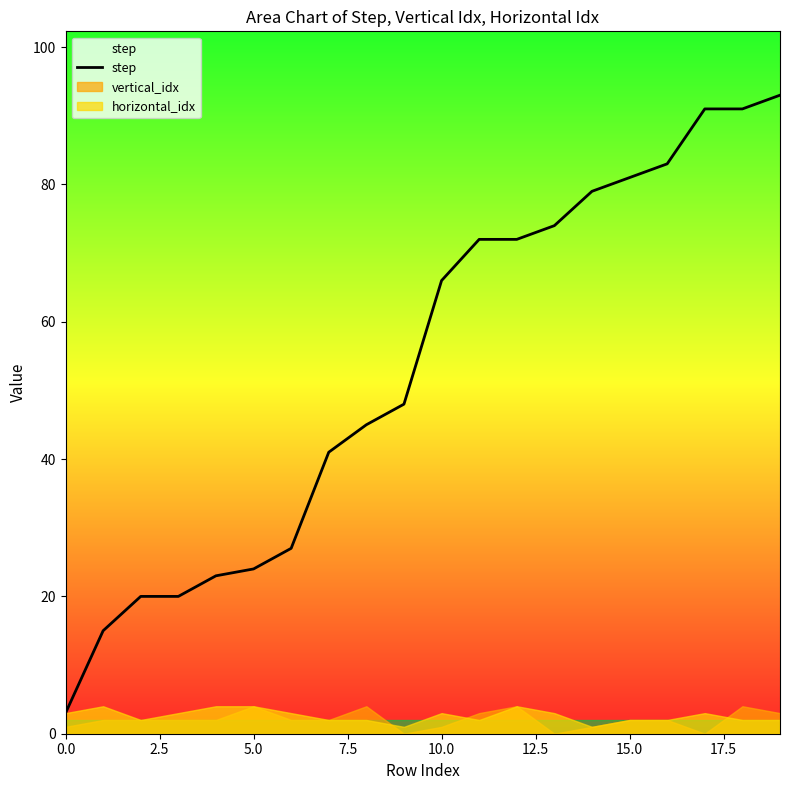

Reading left to right, extract all data points from this chart.

3	15	20	20	23	24	27	41	45	48	66	72	72	74	79	81	83	91	91	93